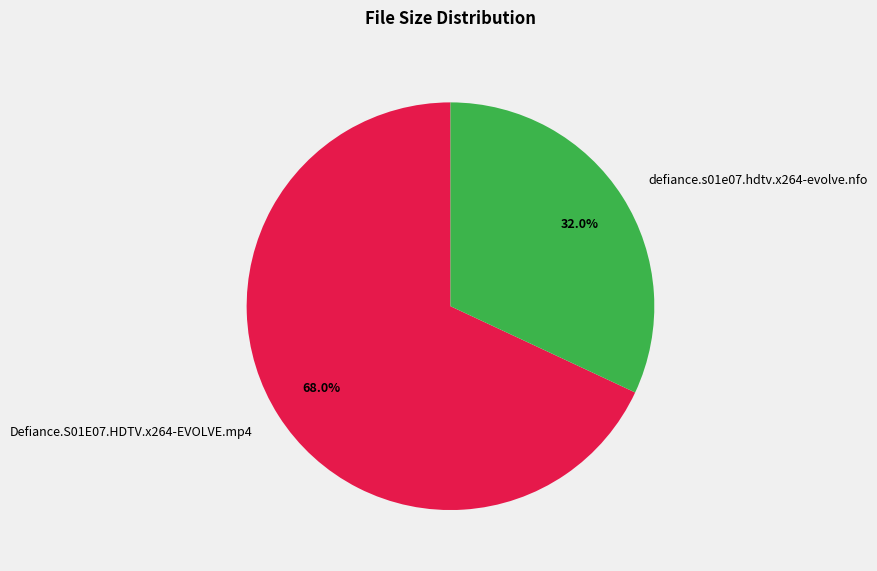

Is it true that defiance.s01e07.hdtv.x264-evolve.nfo is 32% of the pie?

True